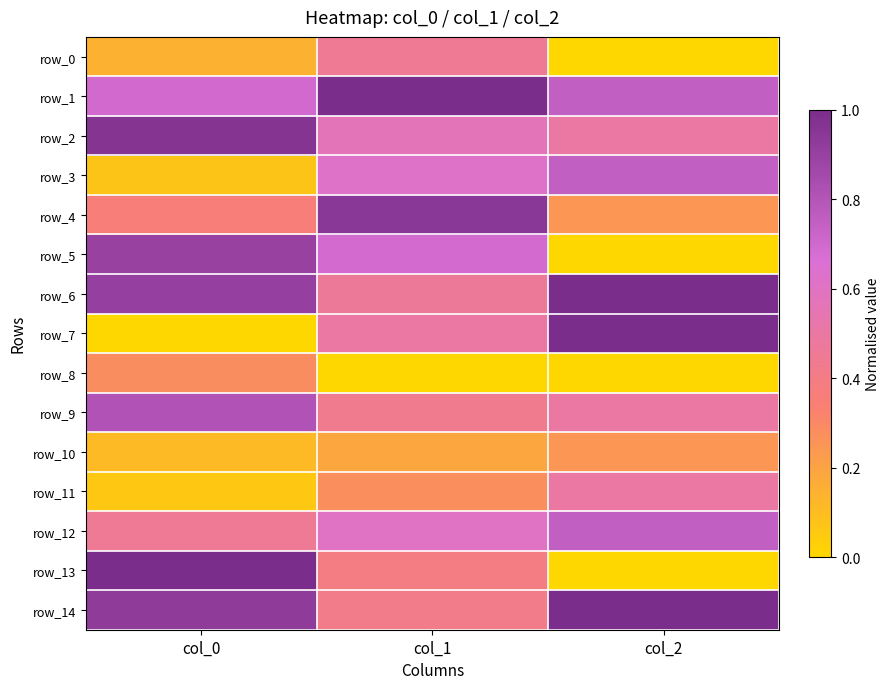

At which label does row_9 reach its minimum?

col_1